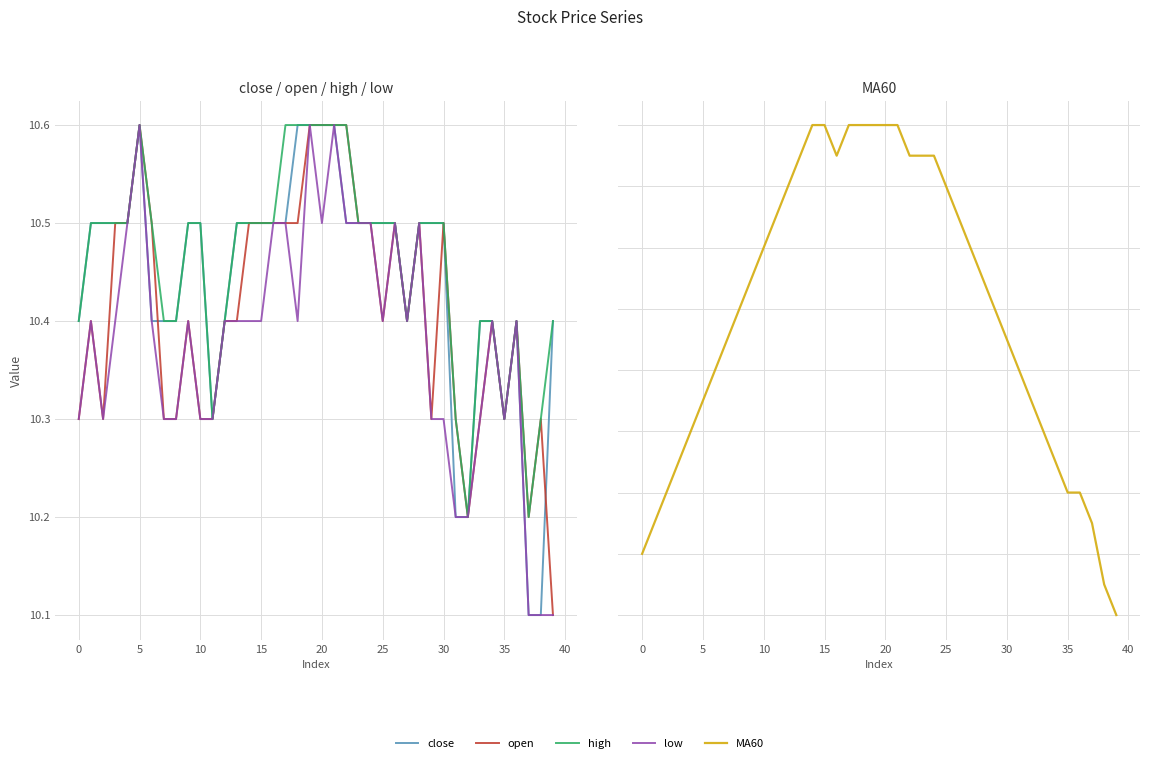

True or false: close and low cross at least once.

False